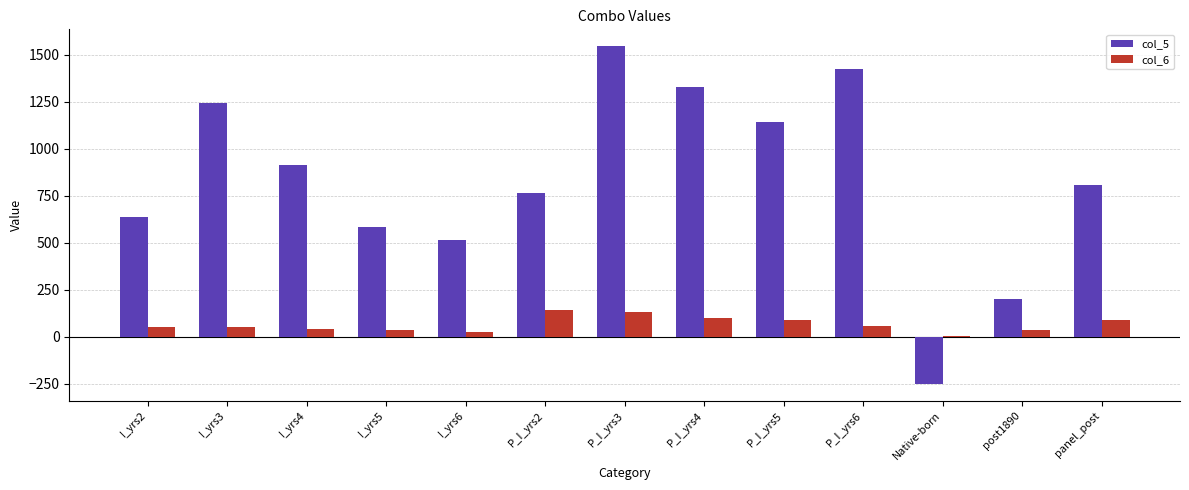

How many series are shown in this chart?

2